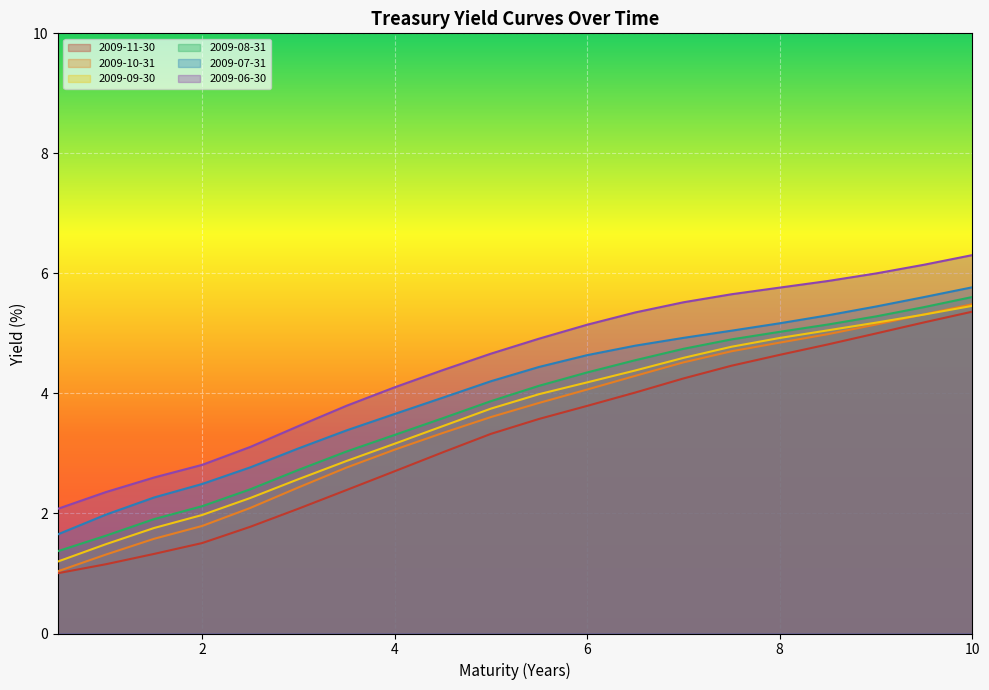

Which category has the highest value in the 2009-09-30 series?

10